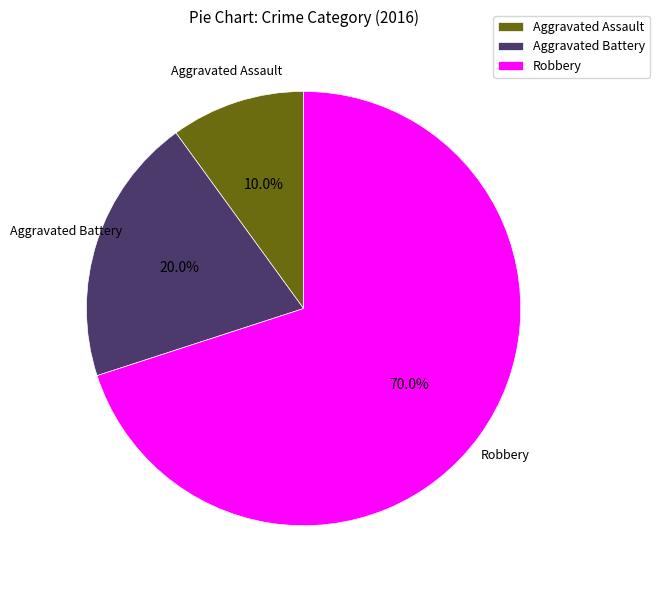

Which category has the biggest portion of the pie?

Robbery